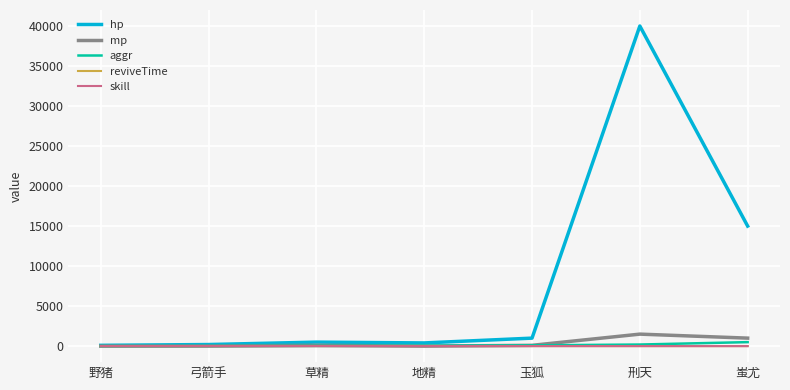

At which label is hp closest to 20050?

蚩尤